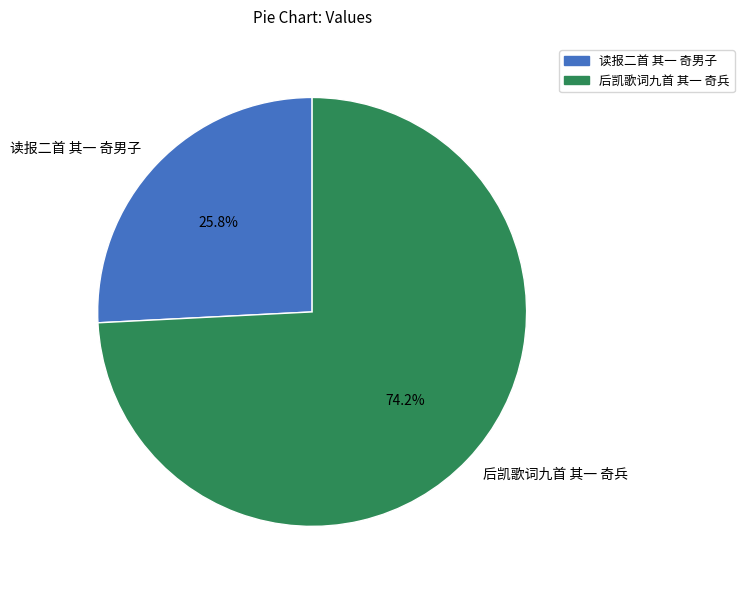

To the nearest percent, what percentage of the pie is 读报二首 其一 奇男子?

26%